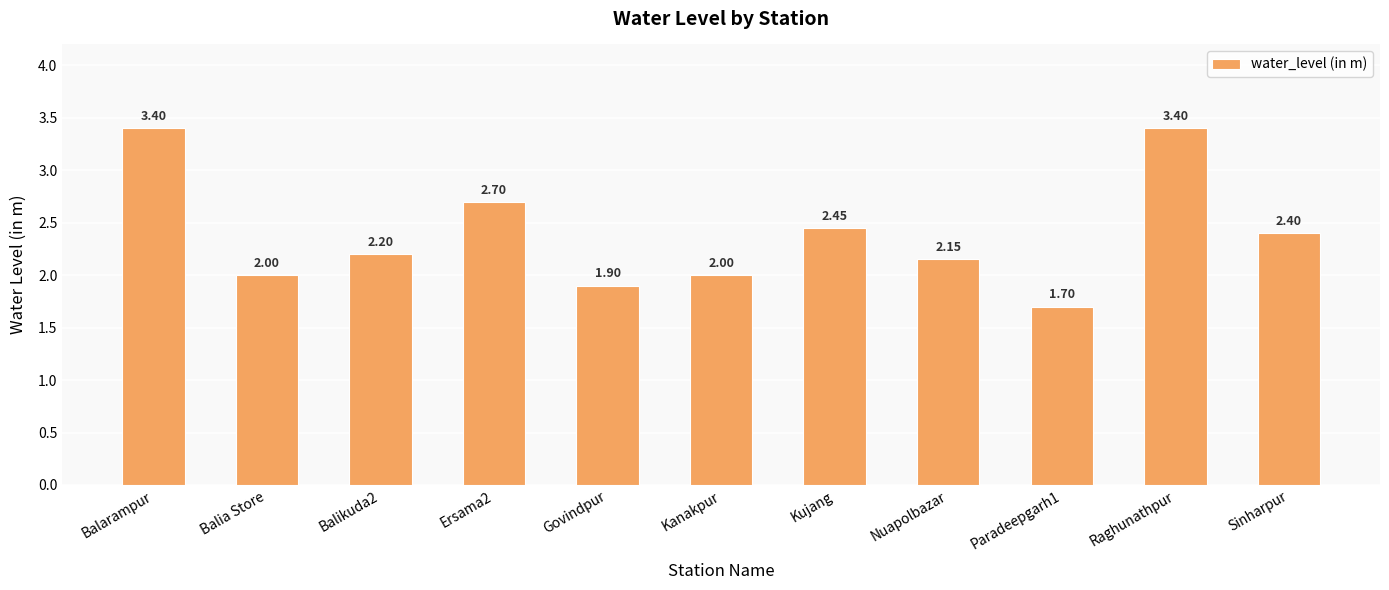

Which has a higher value, Balikuda2 or Balarampur?

Balarampur